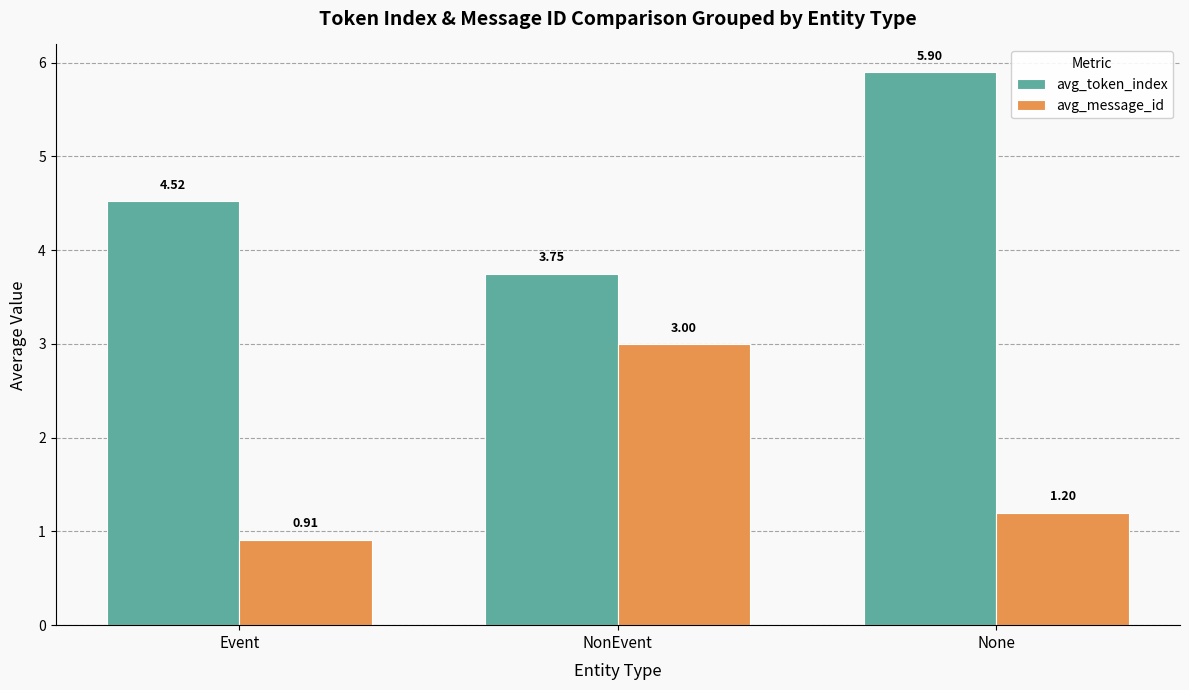

Which category has the lowest value across all series?

Event